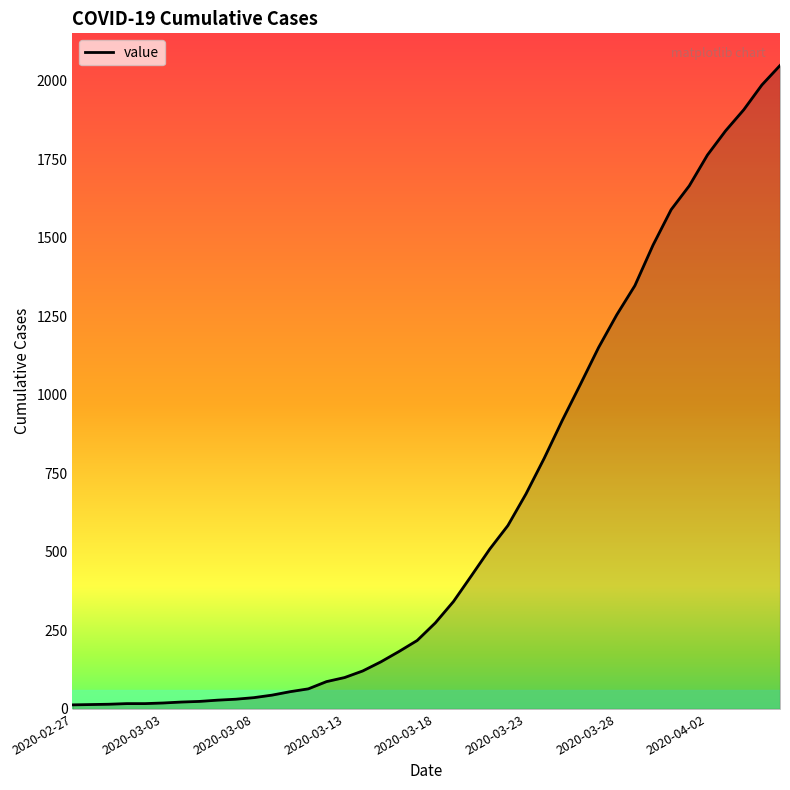

What is the difference between the maximum and minimum values?

2036